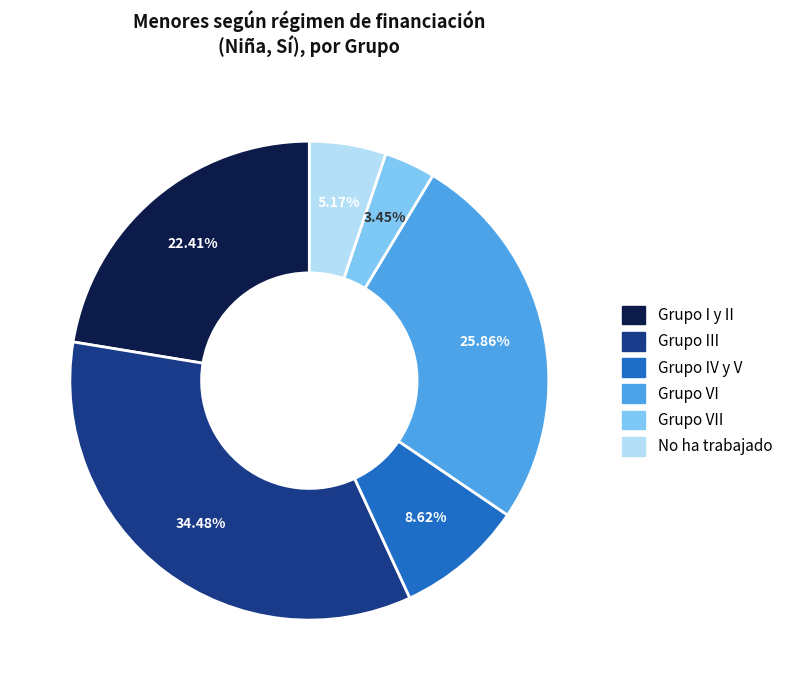

To the nearest percent, what is the average slice percentage?

17%